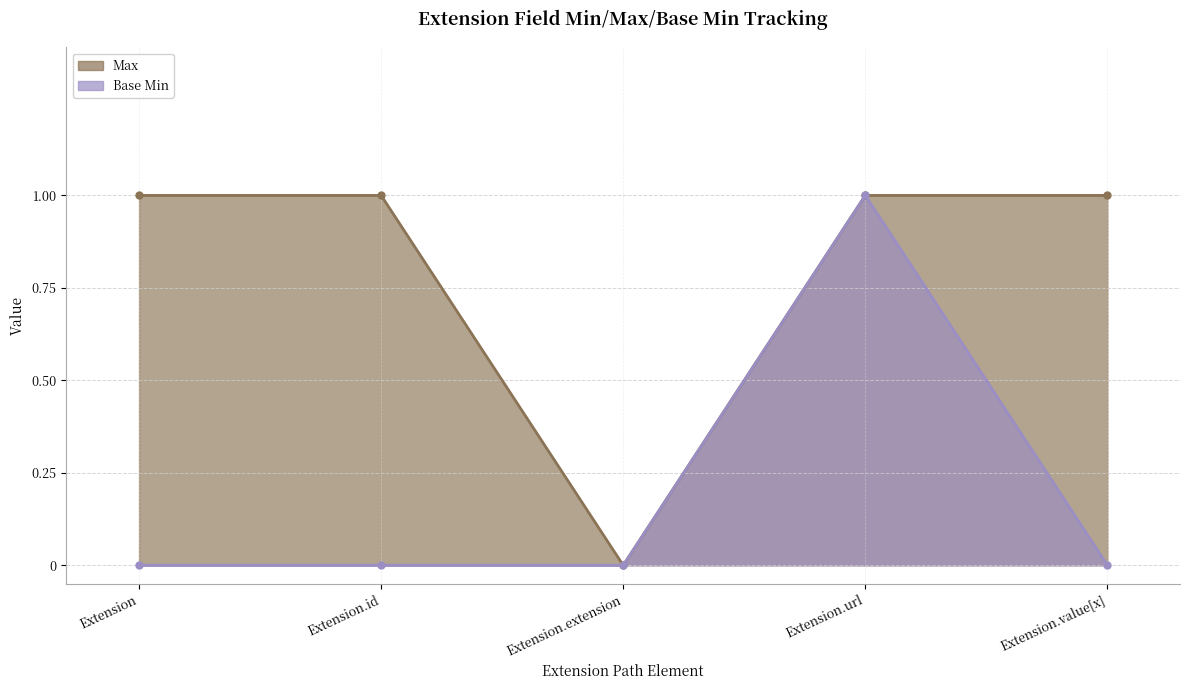

True or false: Max has more than 0 interior local peaks.

False